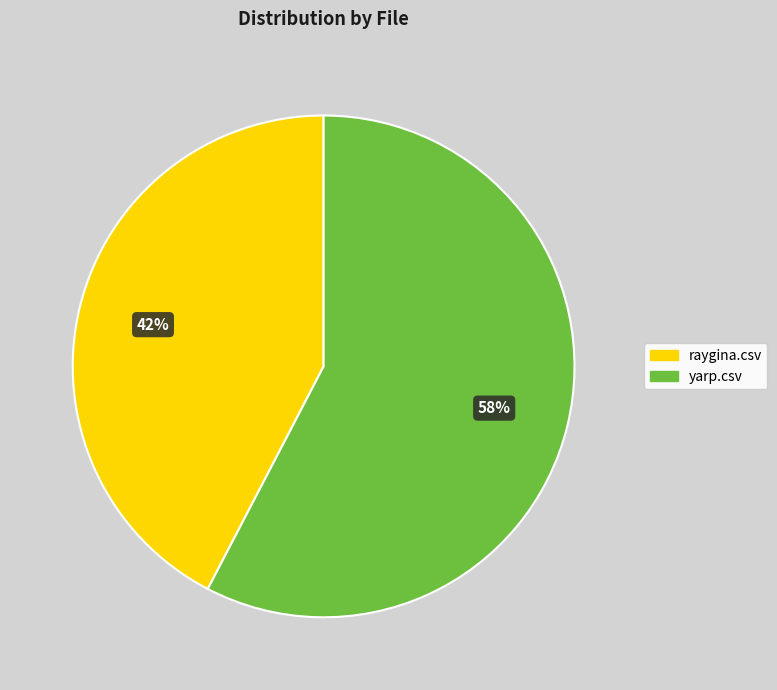

How many segments does this pie chart have?

2